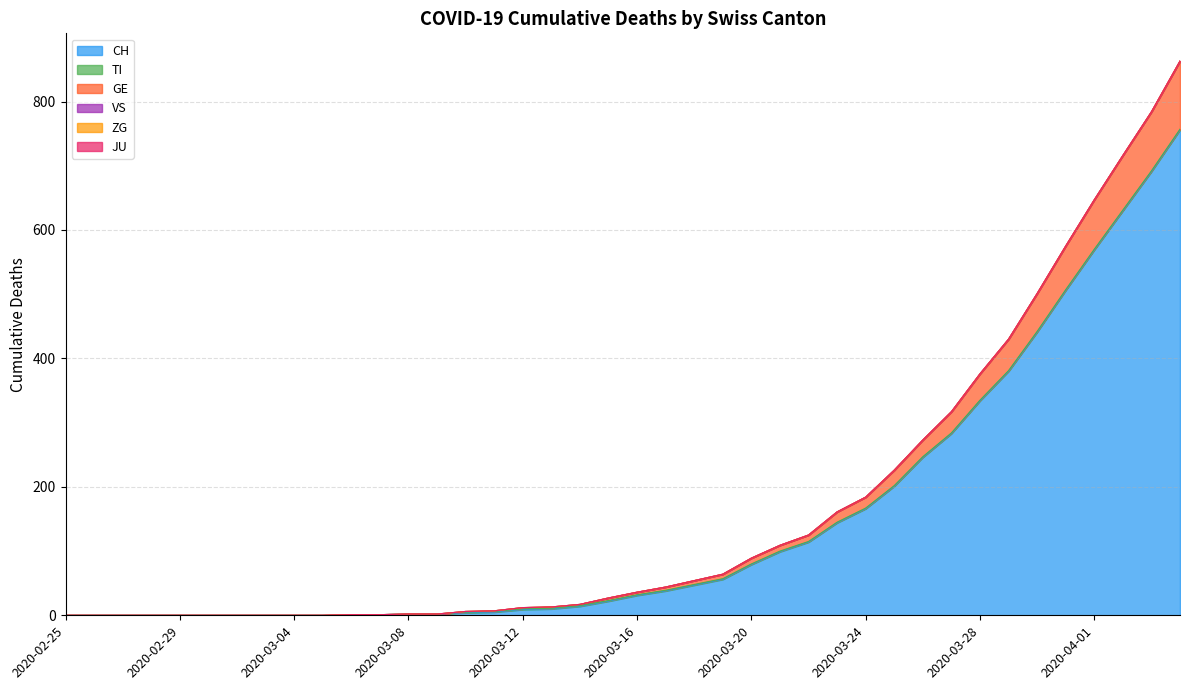

List the series in order of their peak value, lowest first.

VS, ZG, JU, TI, GE, CH